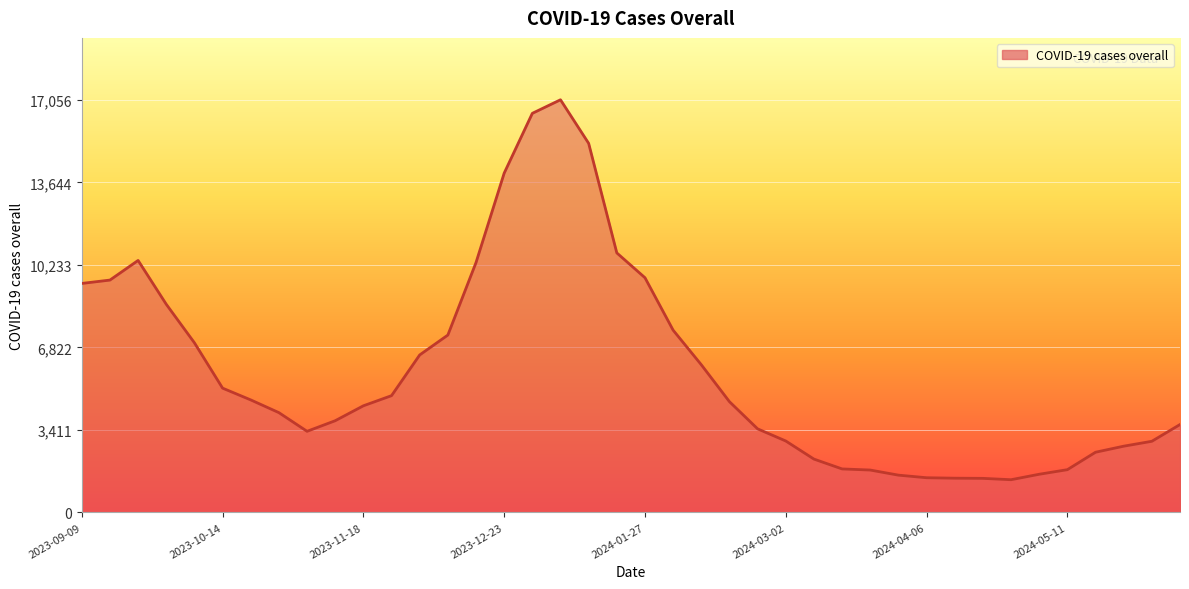

What is the difference between the maximum and minimum values?

15706